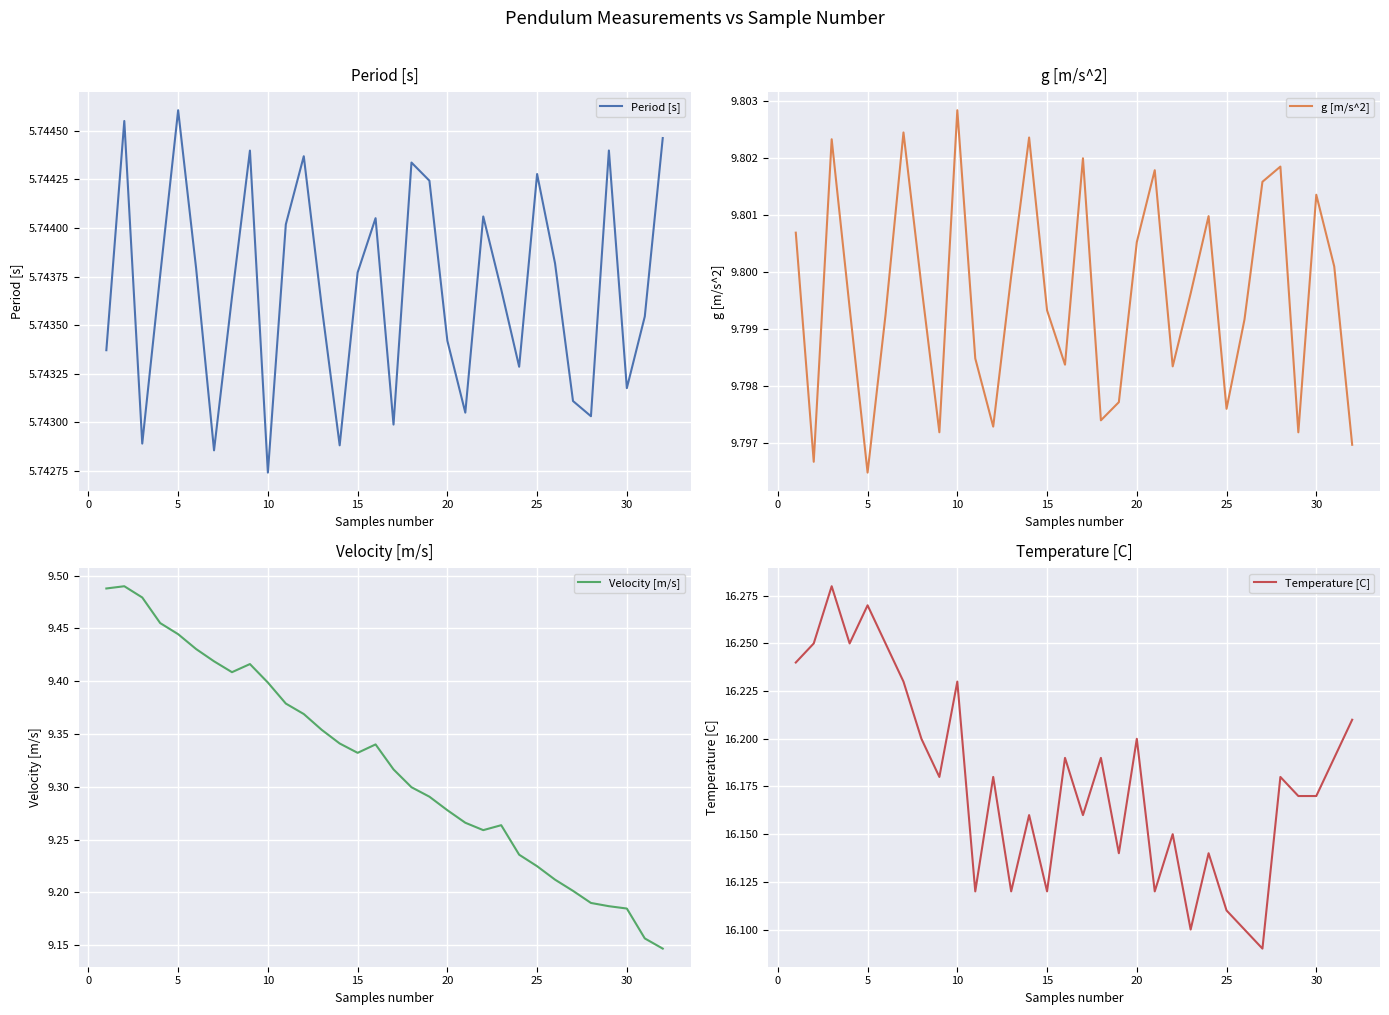

At which label does Period [s] reach its peak?

5